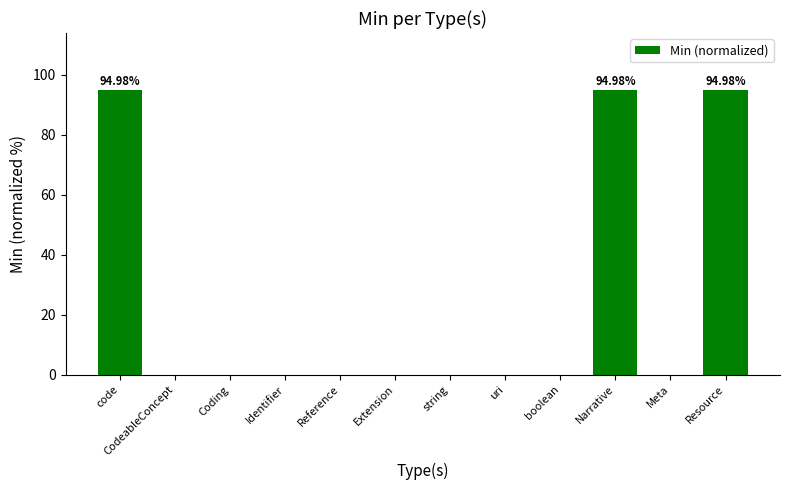

The chart shows a value of 155.3 at Resource. True or false?

False